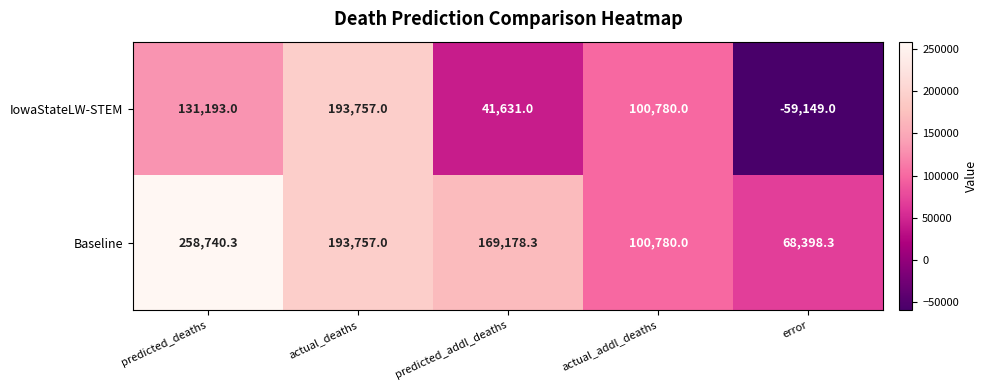

The IowaStateLW-STEM series shows 131193.0 at predicted_deaths. True or false?

True